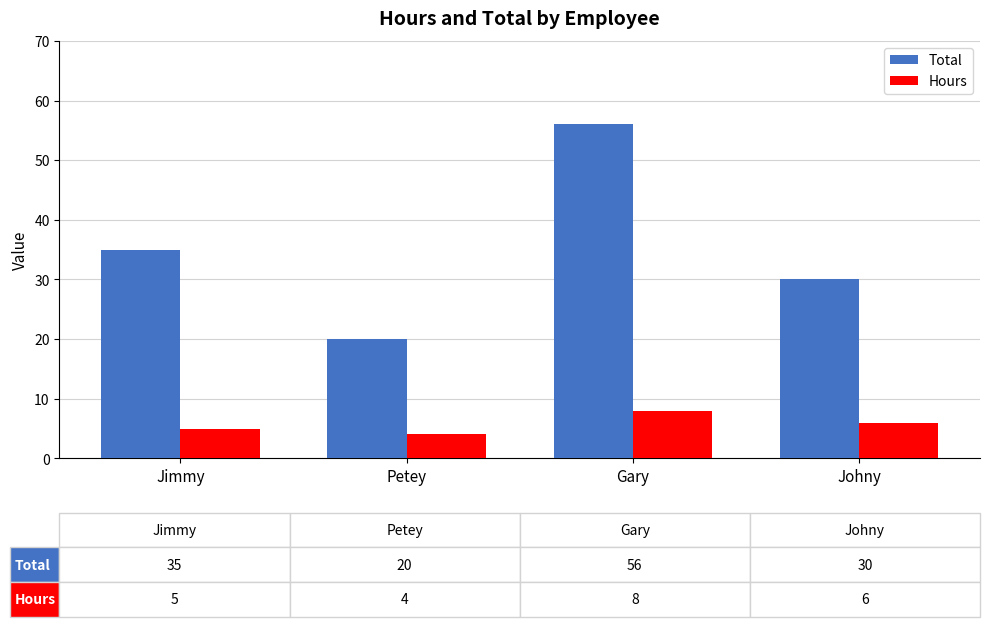

True or false: Total has a value of 56 at Gary.

True